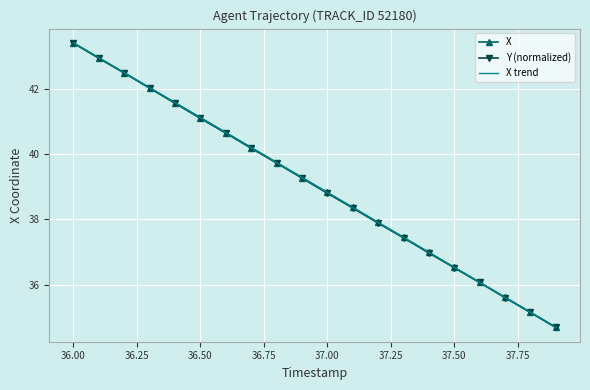

Where does the X series first go above 39?

36.00